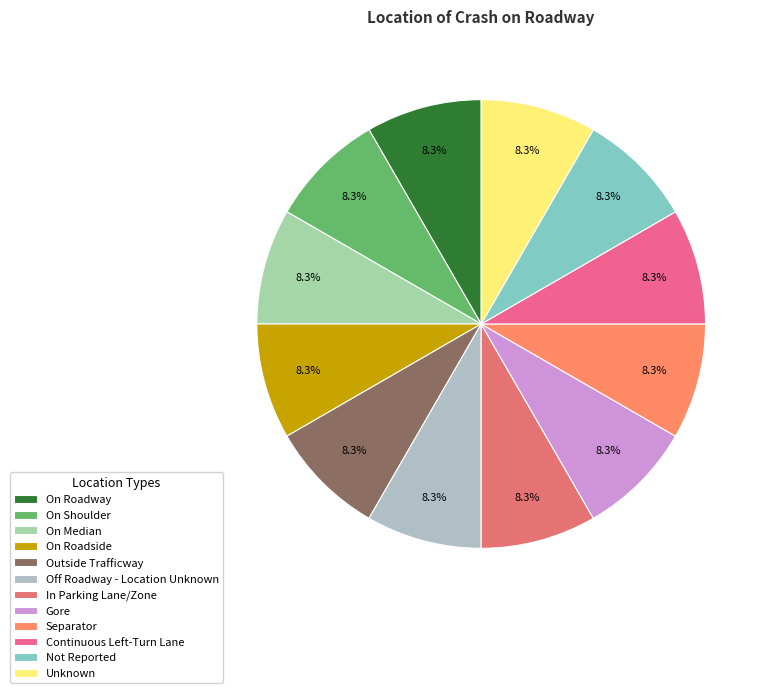

Does any single category account for the majority?

No